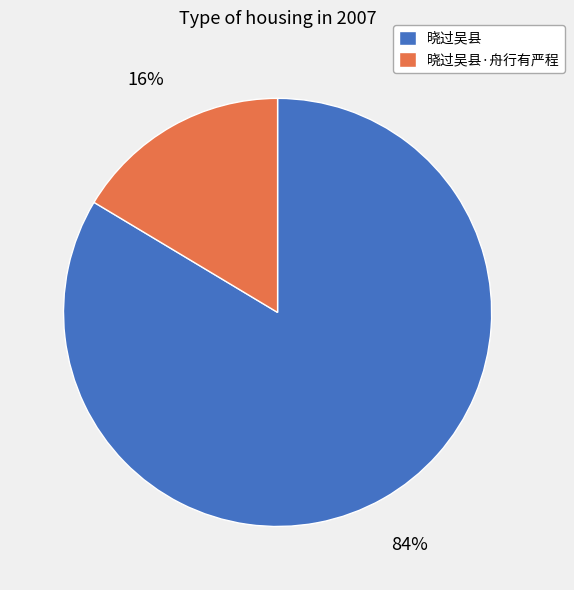

Rank the categories by value from lowest to highest.

晓过吴县·舟行有严程, 晓过吴县